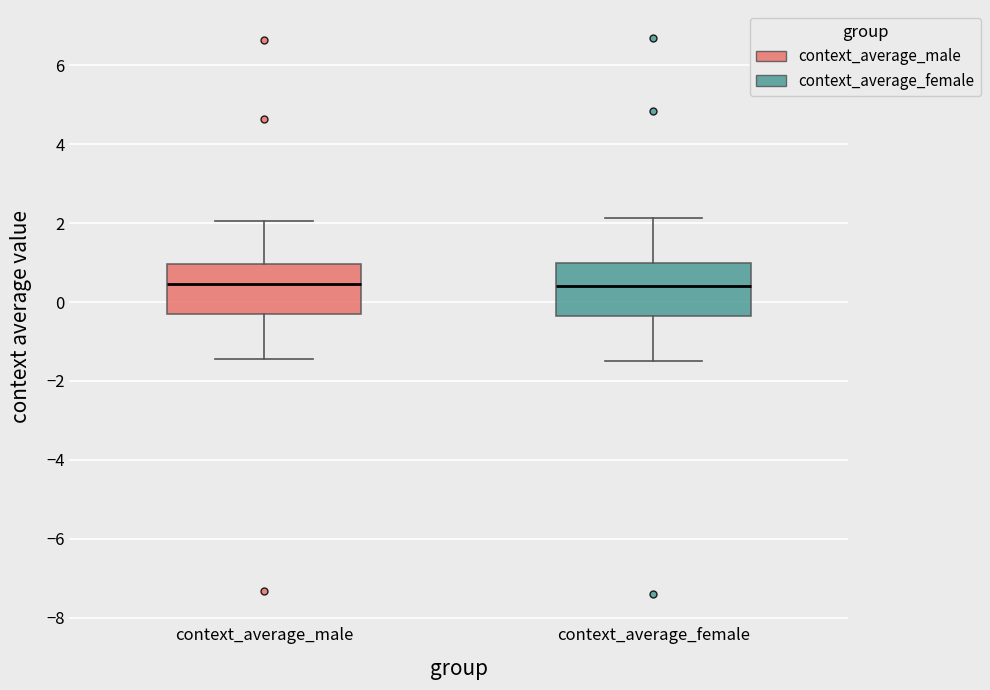

Reading left to right, read every box against the y-axis: the position of its median line, the range the box covers, and the ends of its whiskers. The values are not printed on the chart, so give them approximately, as read against the axis.

context_average_male: median 0.4, box -0.4 to 1.0, whiskers -1.4 to 2.0
context_average_female: median 0.4, box -0.4 to 1.0, whiskers -1.4 to 2.2